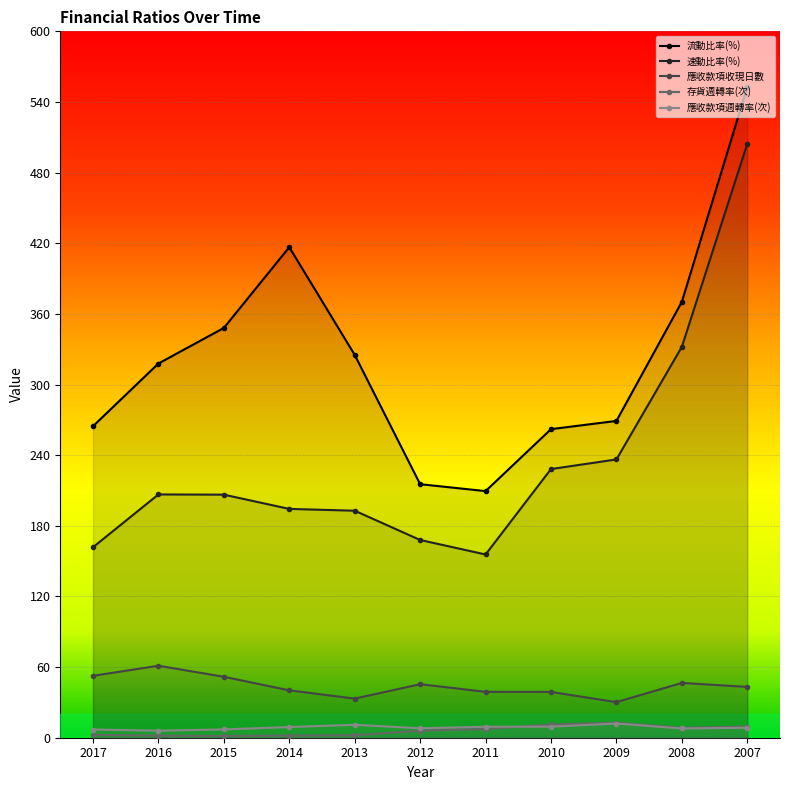

The 應收款項週轉率(次) series shows 7.0 at 2015. True or false?

True